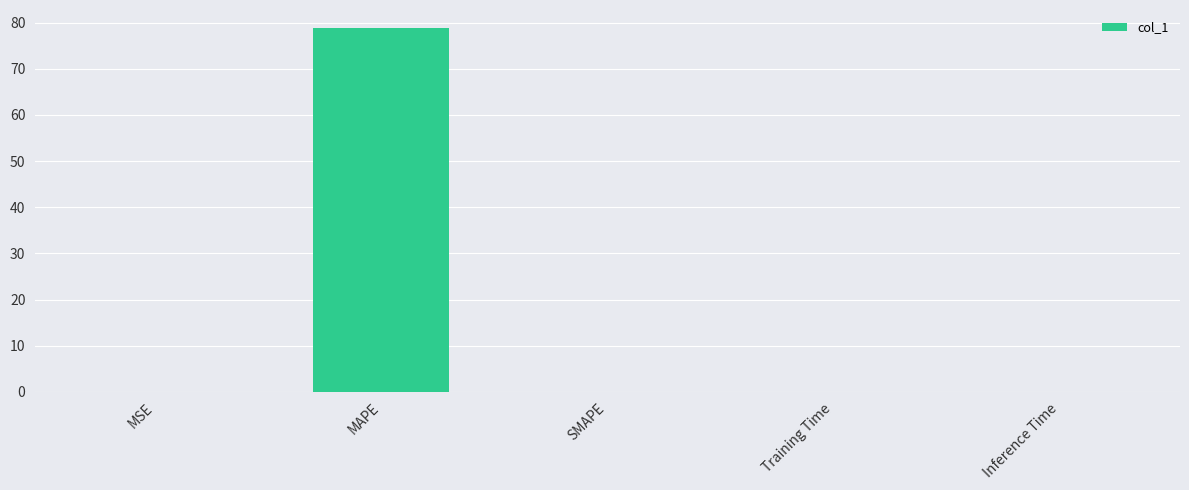

Is it true that the value at MAPE is 78.8?

True